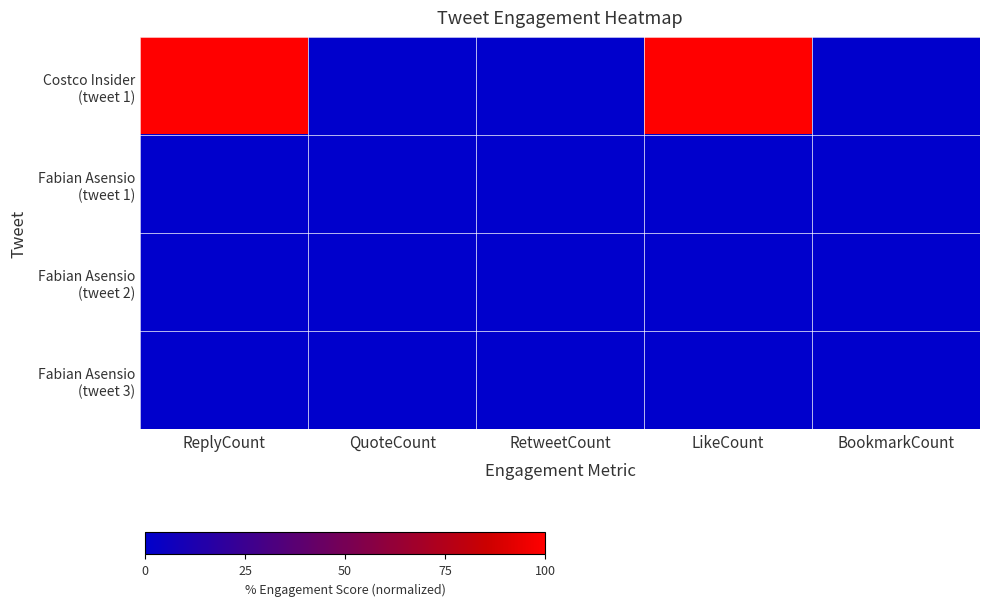

Count the number of data series in this chart.

4